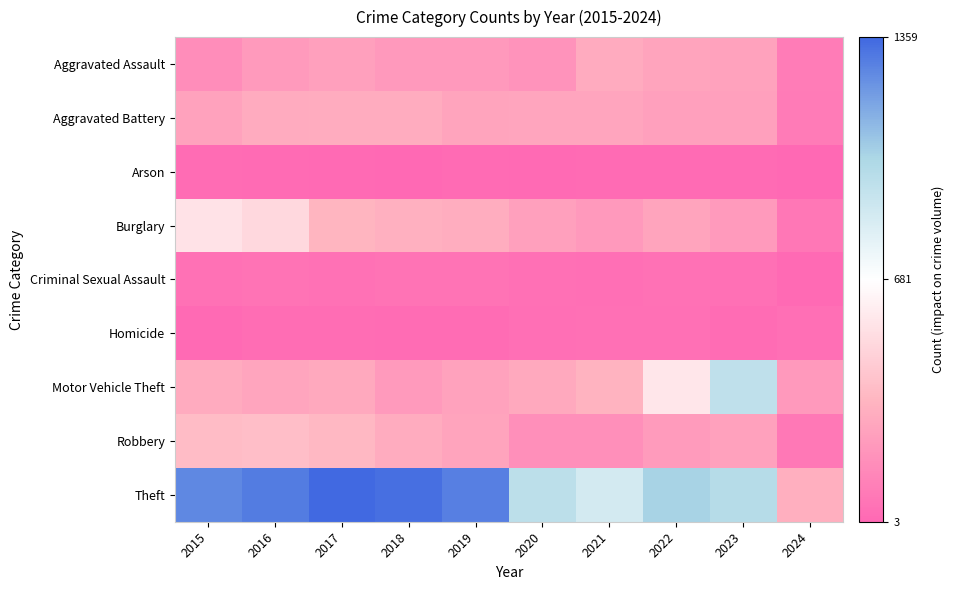

What is the minimum value shown in the chart?

3